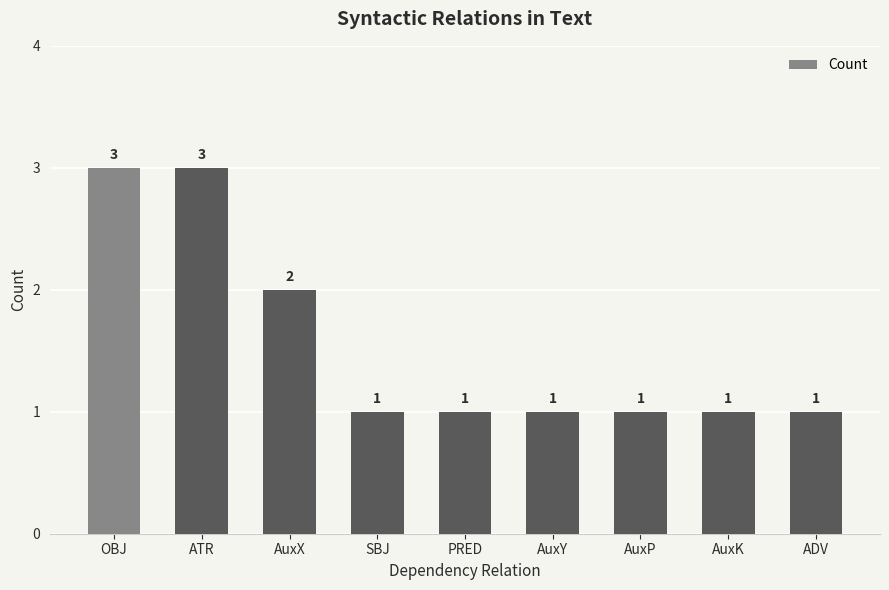

What is the maximum value shown in the chart?

3